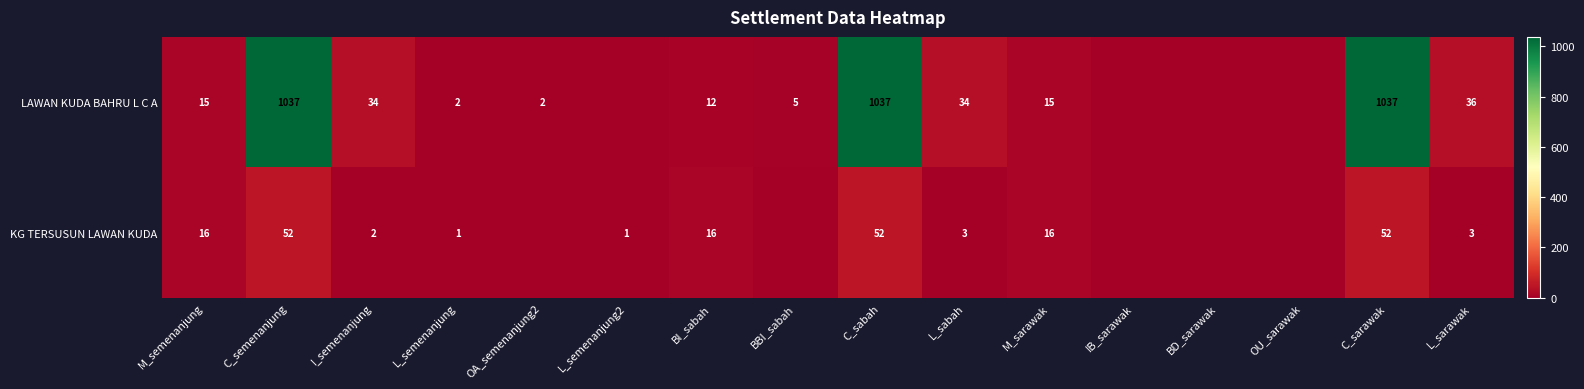

Is it true that KG TERSUSUN LAWAN KUDA equals 16 at M_semenanjung?

True